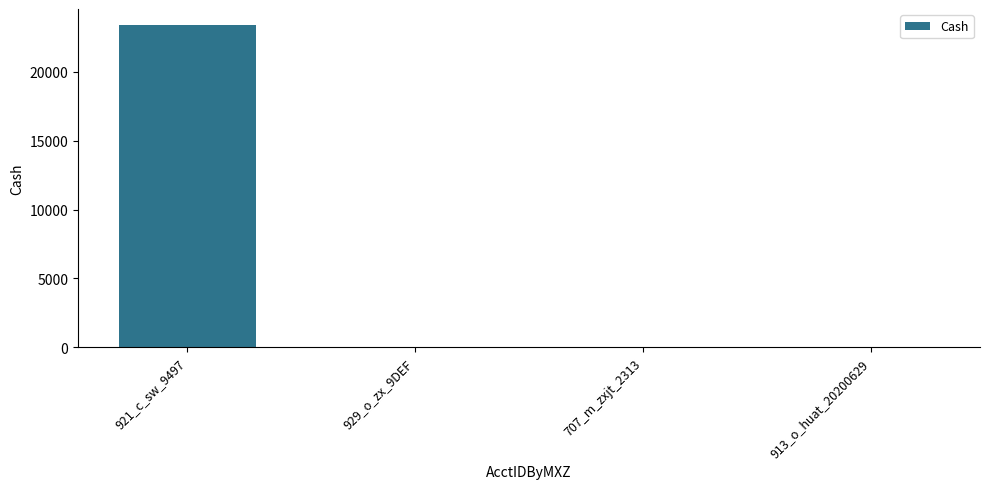

How many data points does each series have?

4